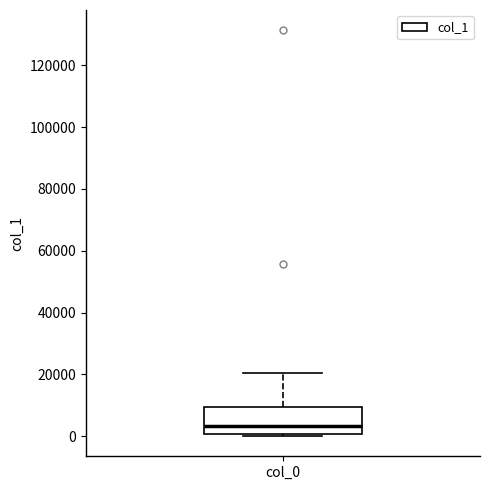

Transcribe this box plot: give where the median line is, the range the box spans, and where the two whiskers end, as read against the y-axis. The values are not printed on the chart, so give them approximately, as read against the axis.

median 4000, box 0 to 10000, whiskers 0 (just below the box's lower edge) to 20000